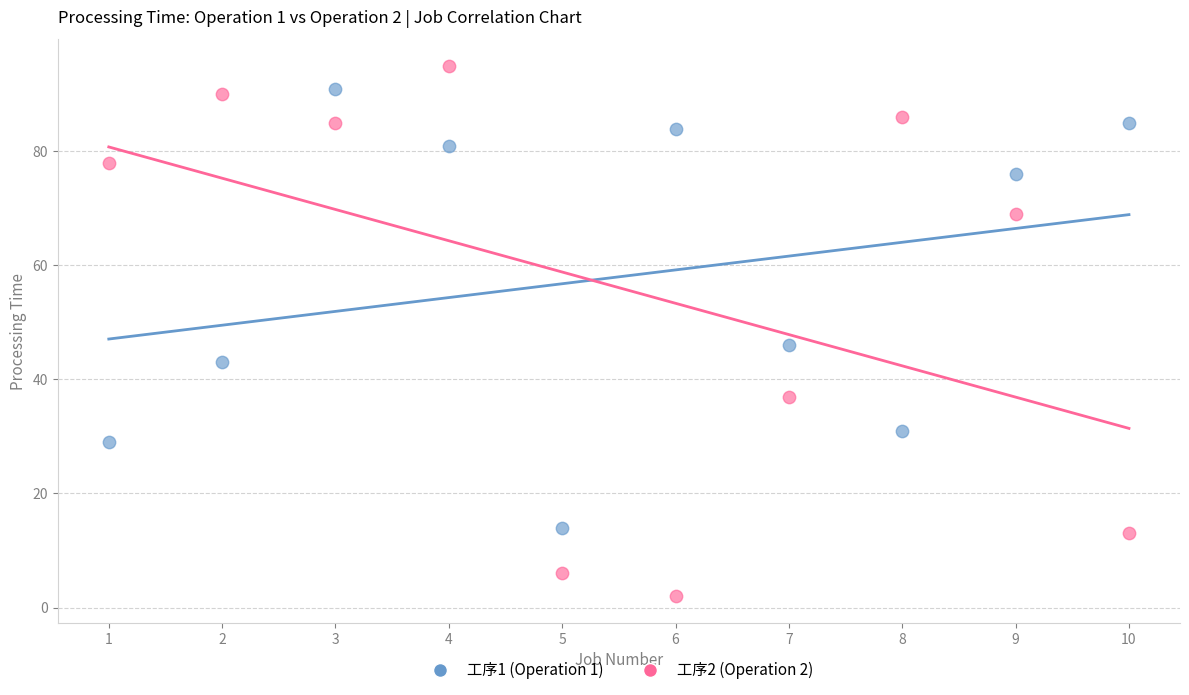

Which series contains the lowest Y value?

工序2 (Operation 2)